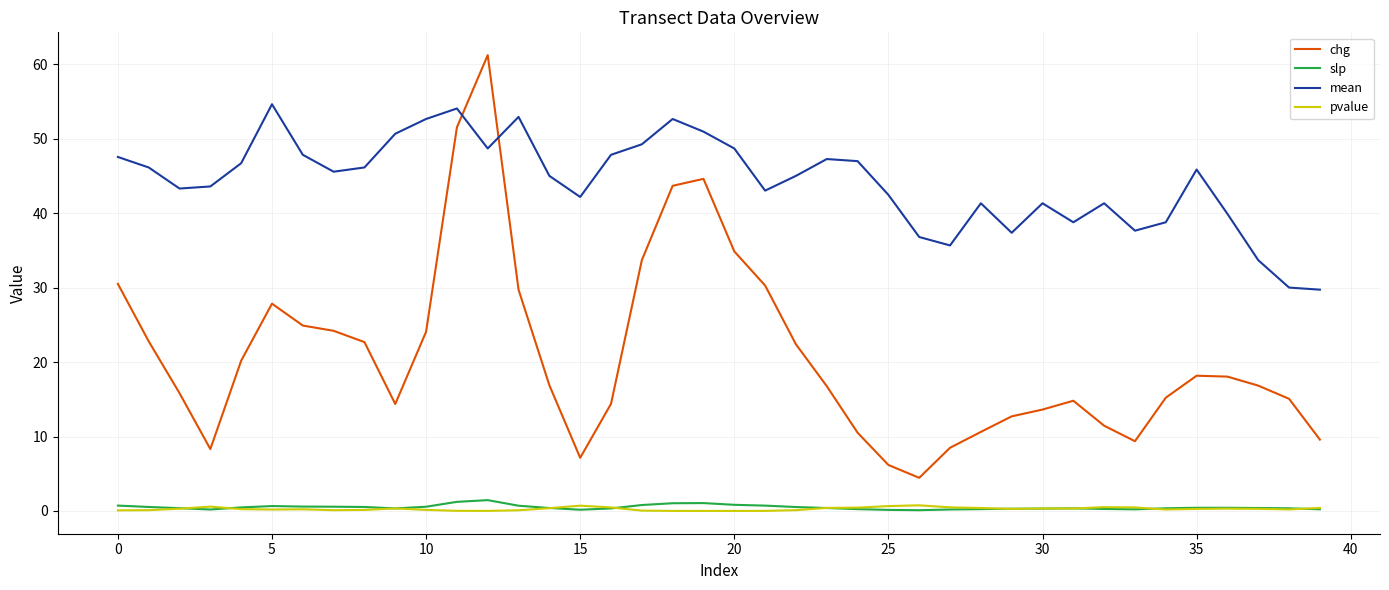

What is the difference between the maximum and minimum values in the pvalue series?

0.8